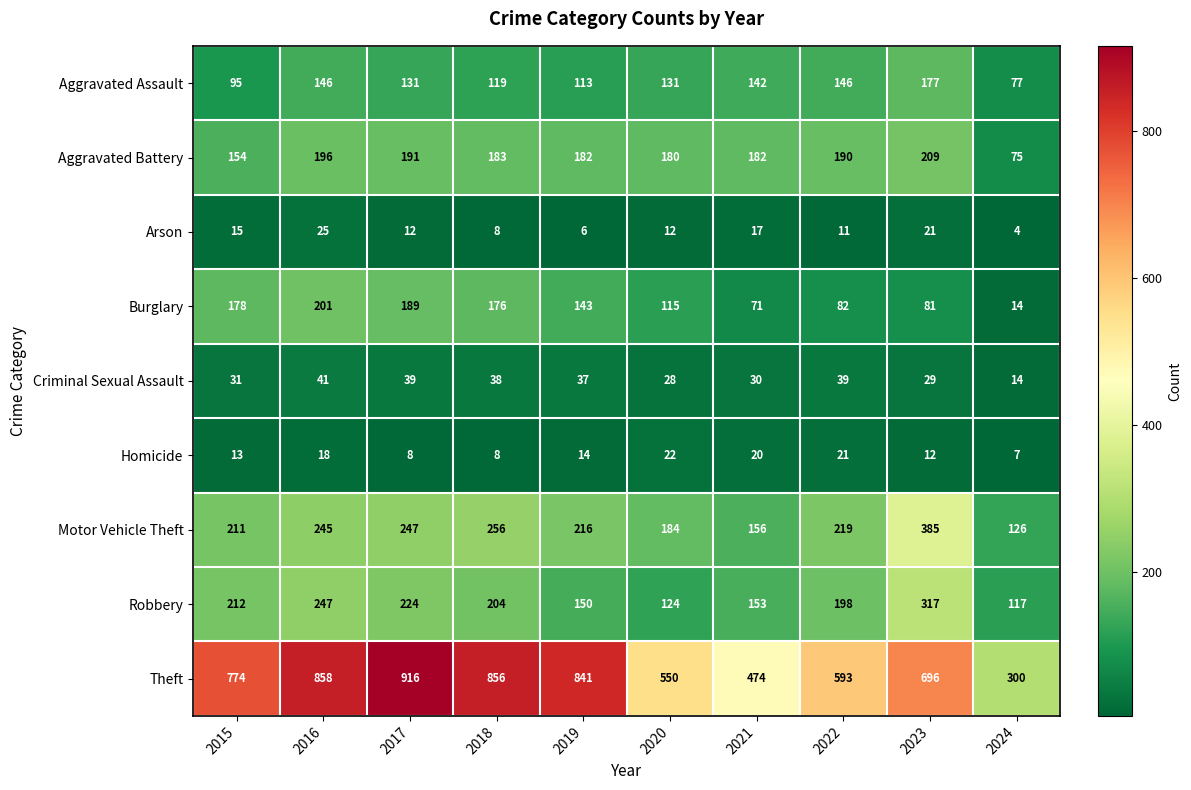

Where is Motor Vehicle Theft nearest to the value 255?

2018